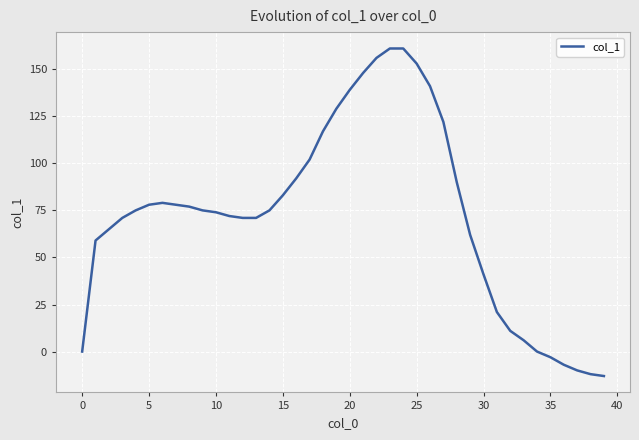

What is the greatest value displayed?

161